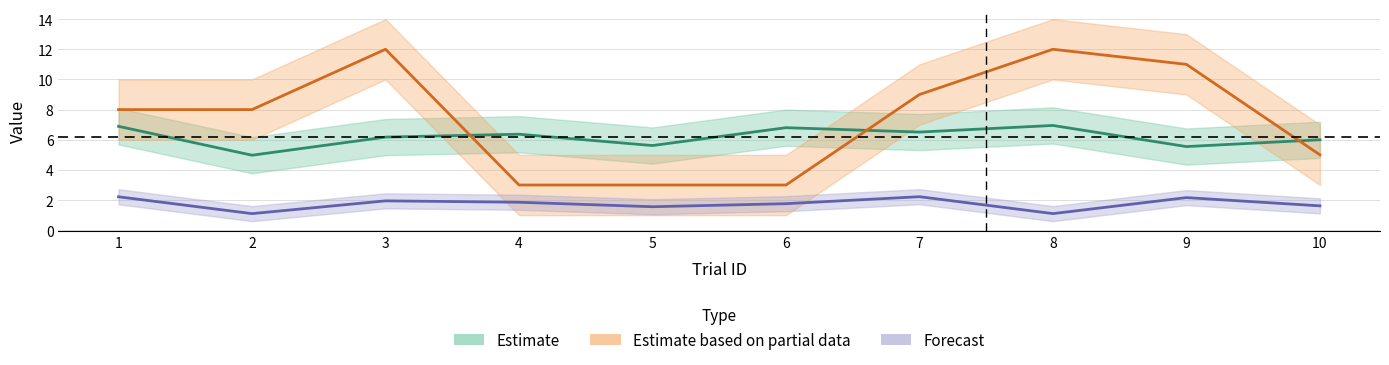

What is the difference between the maximum and minimum values in the isiDuration series?

1.1